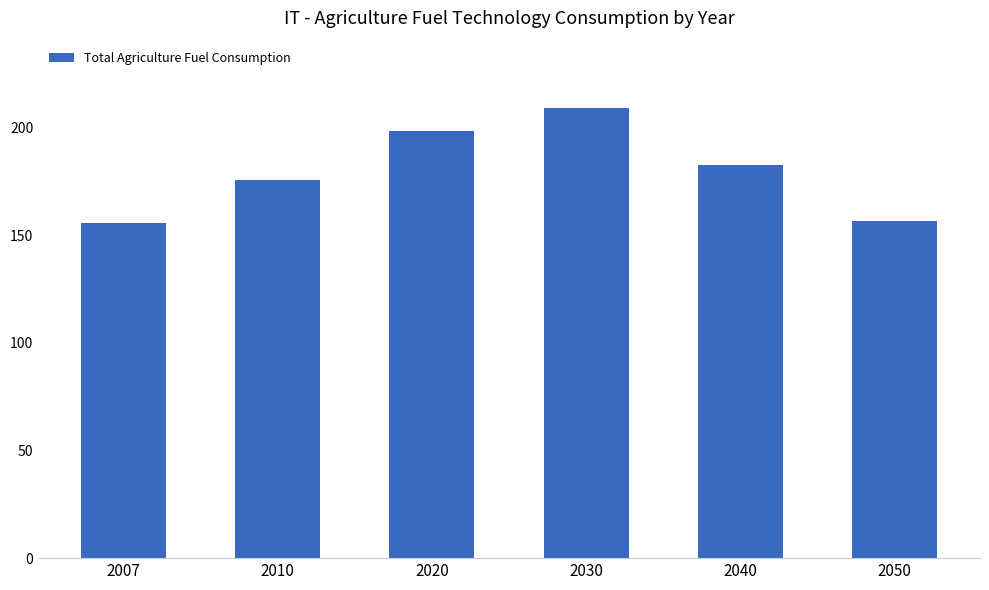

Are the bars grouped side by side (vs. stacked)?

No